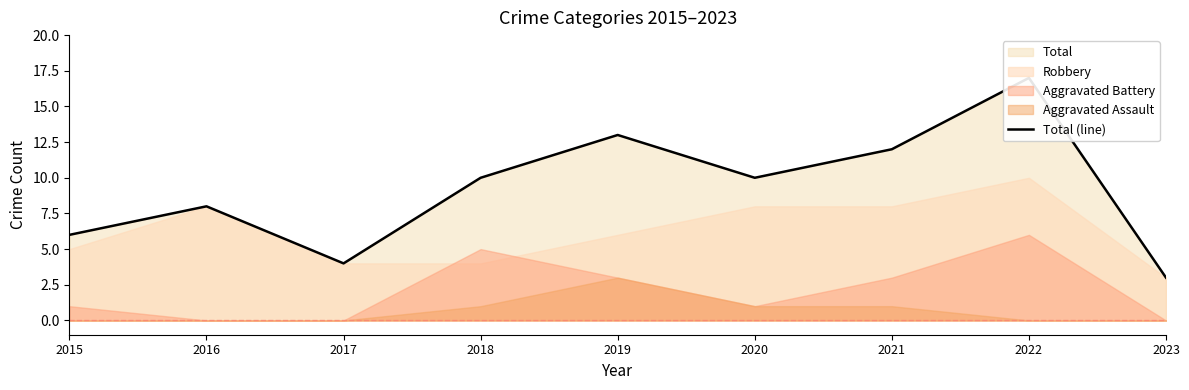

What is the greatest value displayed?

17